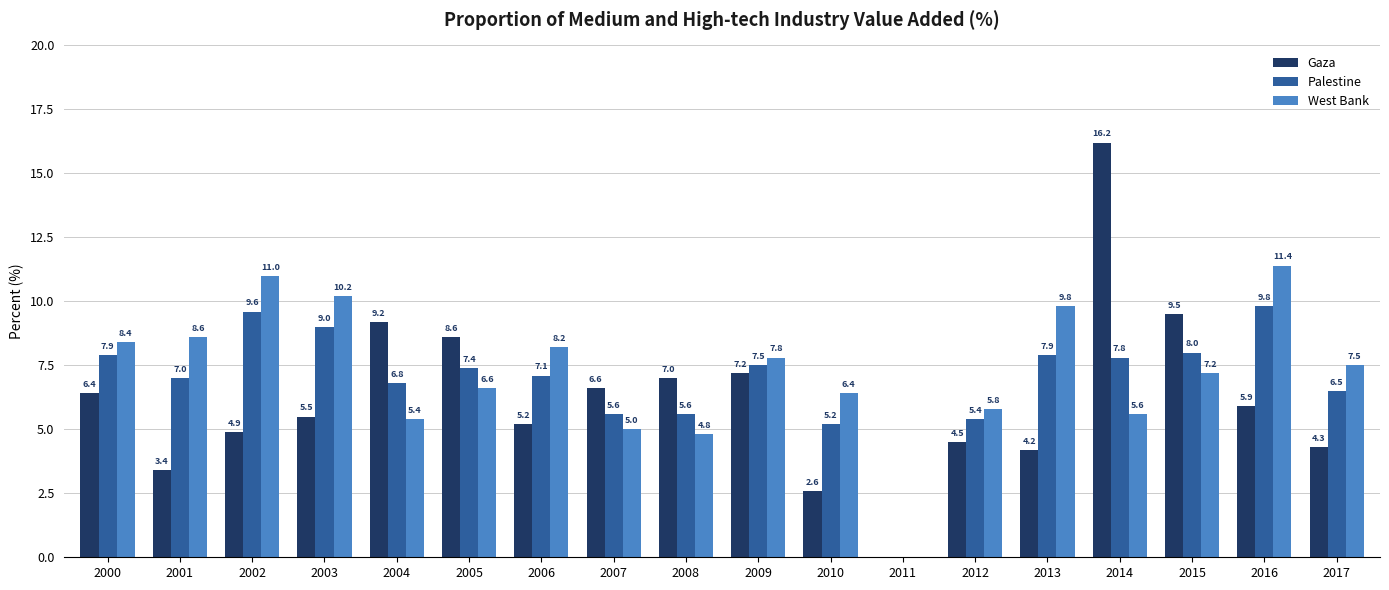

At which category does the chart reach its peak across all series?

2014